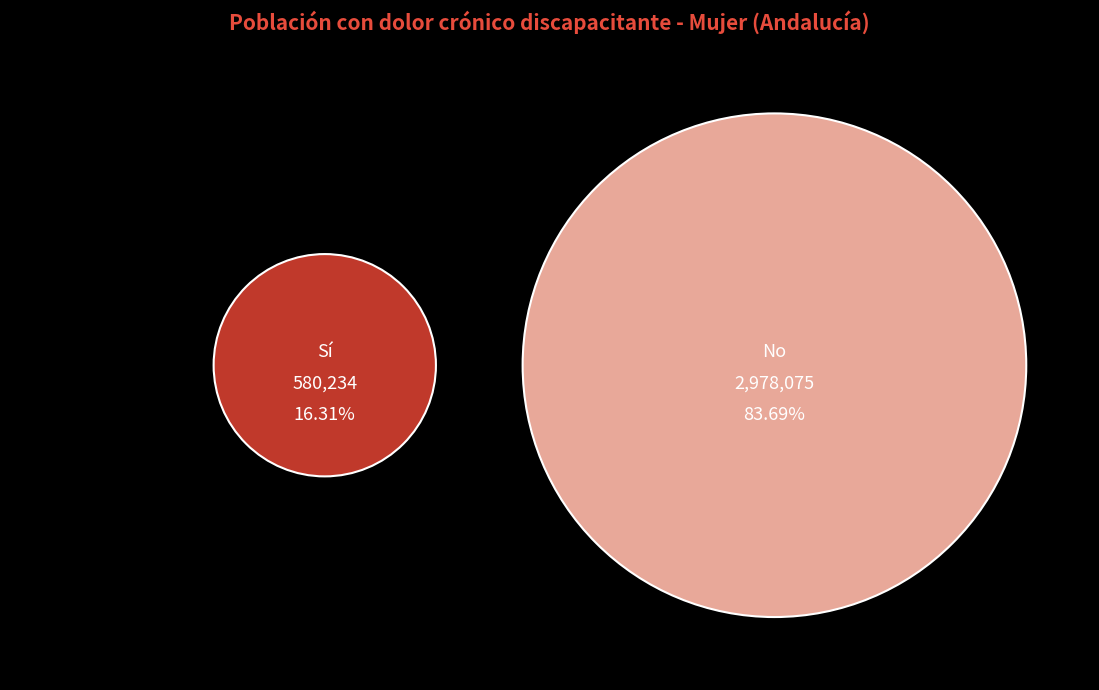

Rank the categories by value from lowest to highest.

Sí, No